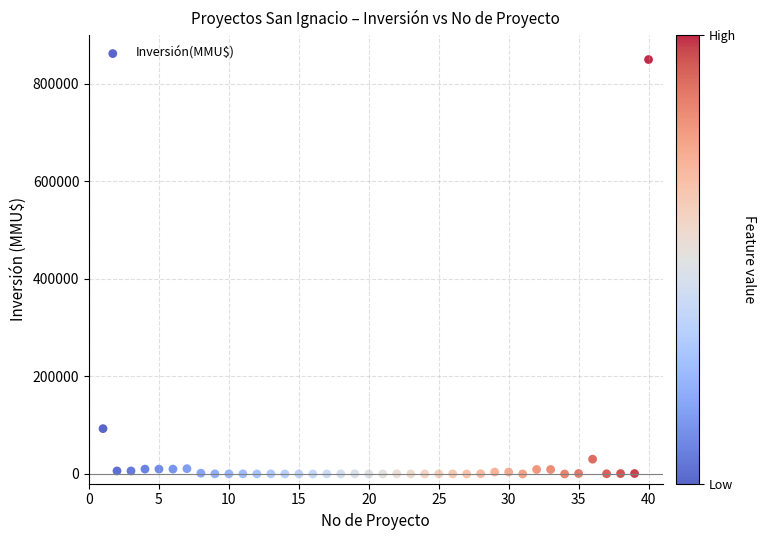

What Y value in the scatter plot is closest to 425000?

93000